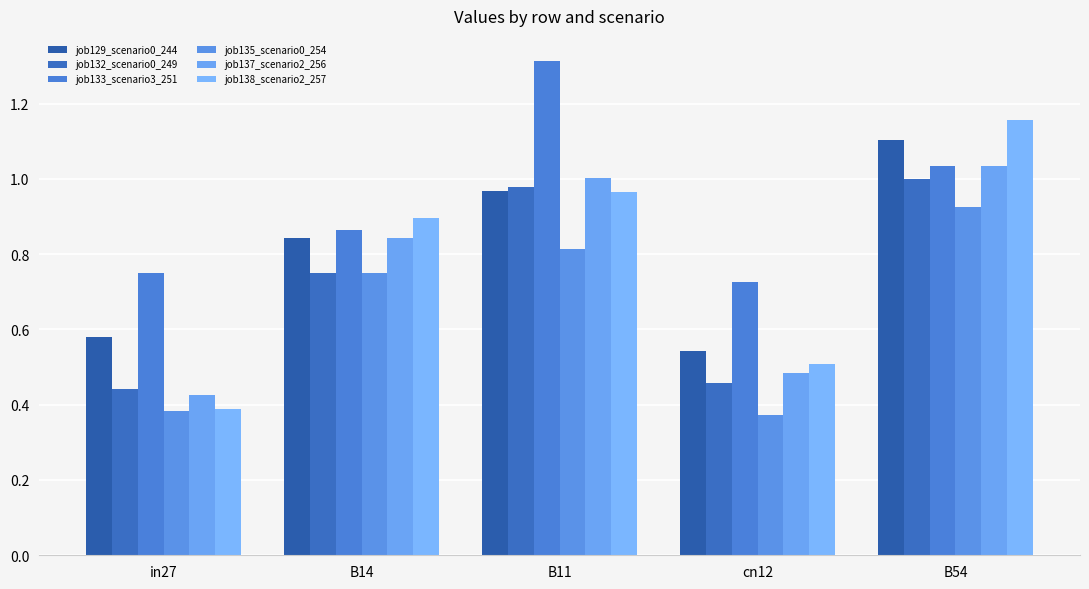

What is the maximum value shown in the chart?

1.3